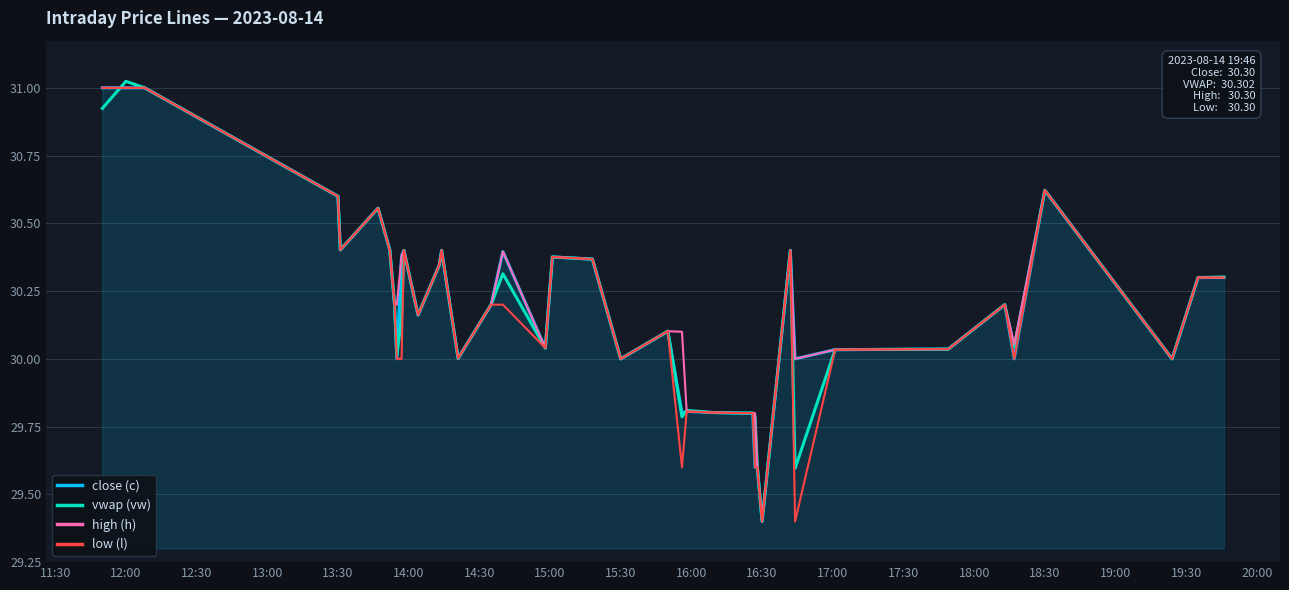

What is the minimum value for close (c)?

29.4